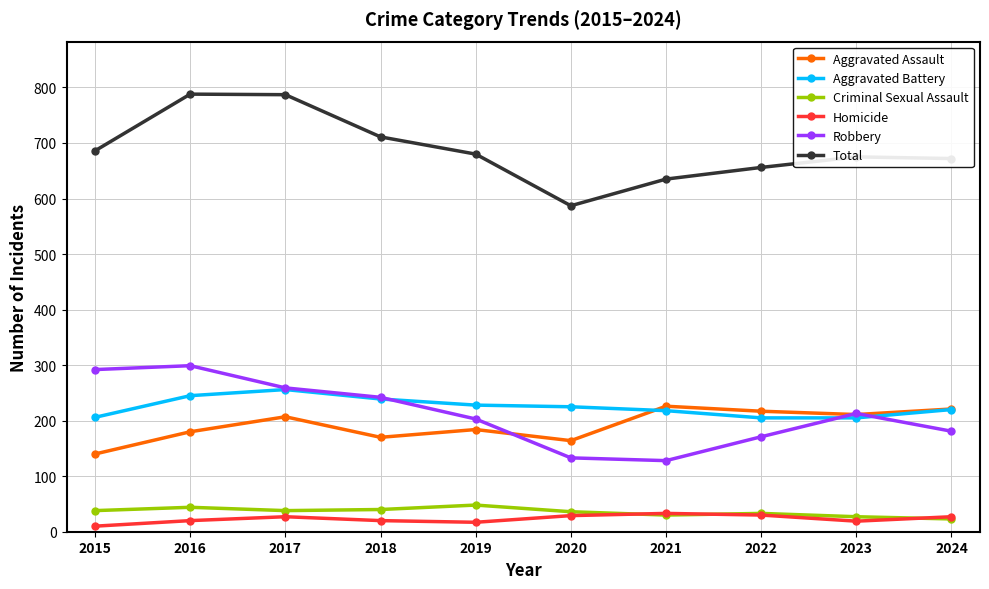

True or false: Criminal Sexual Assault and Total intersect in this chart.

False